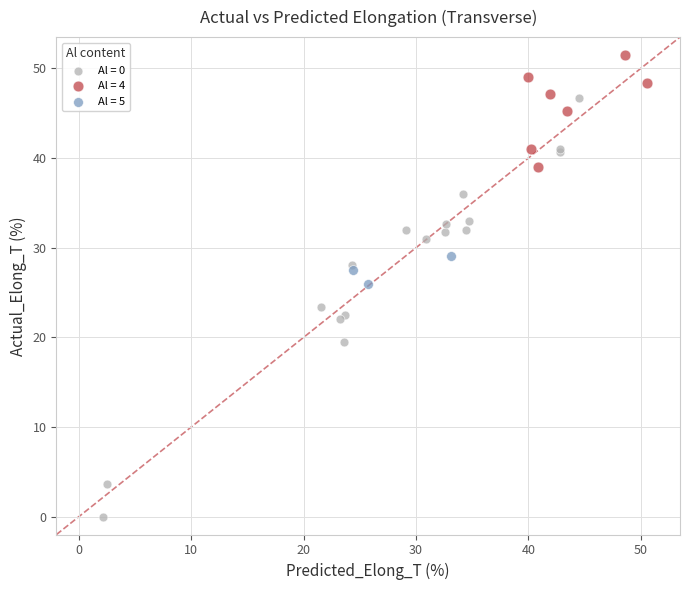

What are all the series names shown in the legend?

Al = 0, Al = 4, Al = 5